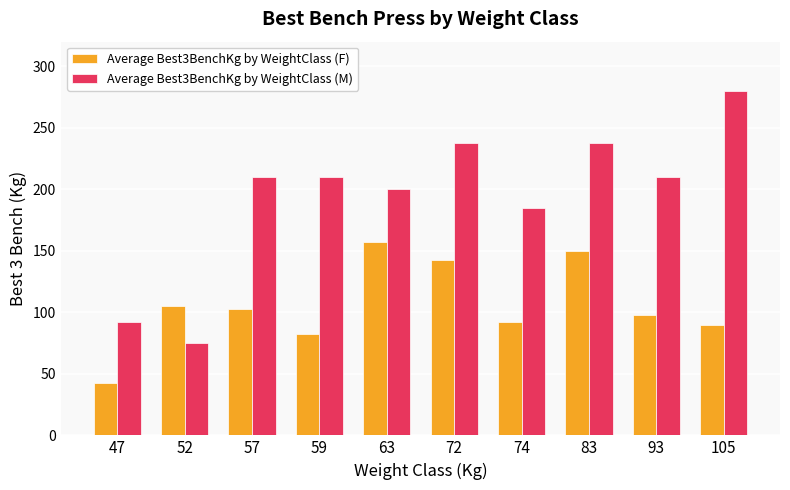

How many data points in Average Best3BenchKg by WeightClass (M) are less than 210?

4